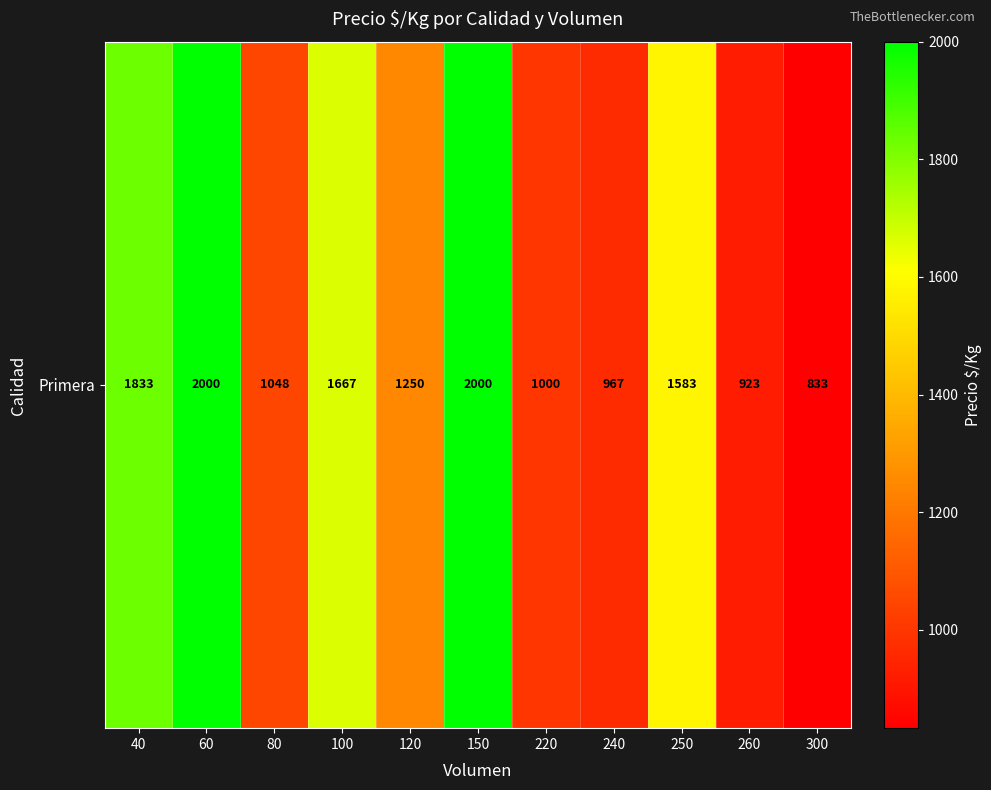

Rank the categories by value from highest to lowest.

60, 150, 40, 100, 250, 120, 80, 220, 240, 260, 300